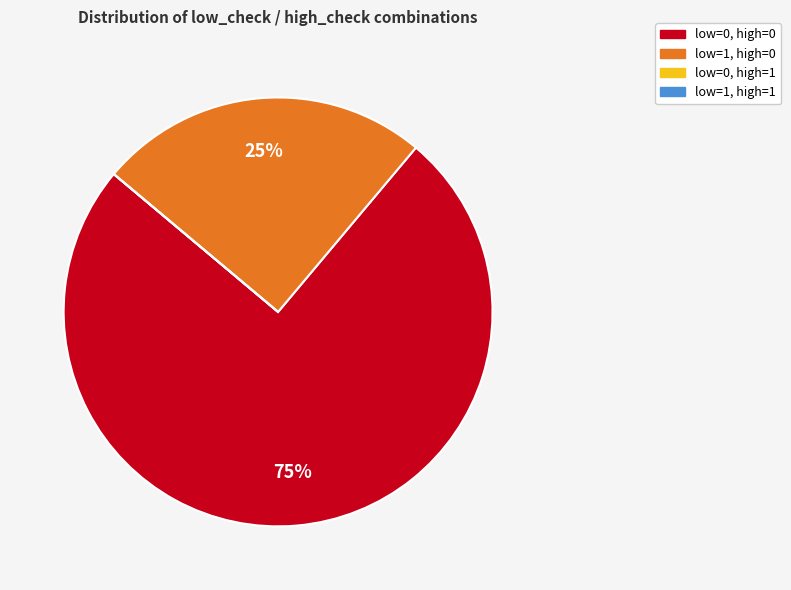

Is there any slice that represents more than half of the pie?

Yes